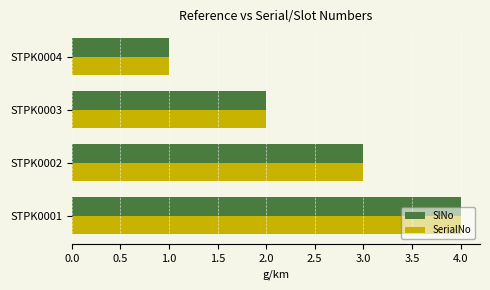

The value of SerialNo at STPK0001 is 1. True or false?

False